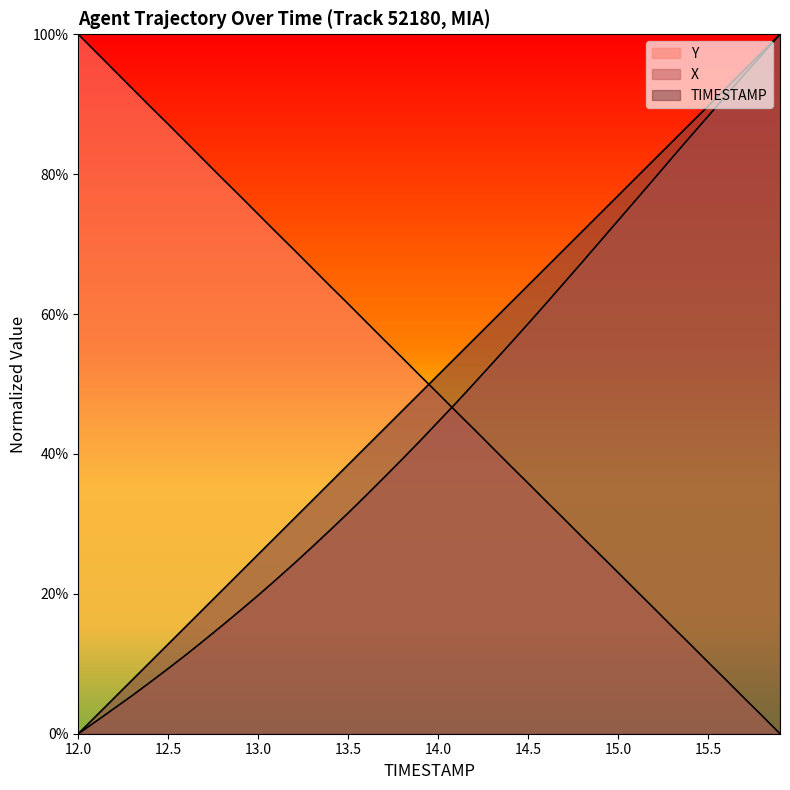

At how many categories does at least one series exceed 70?

24